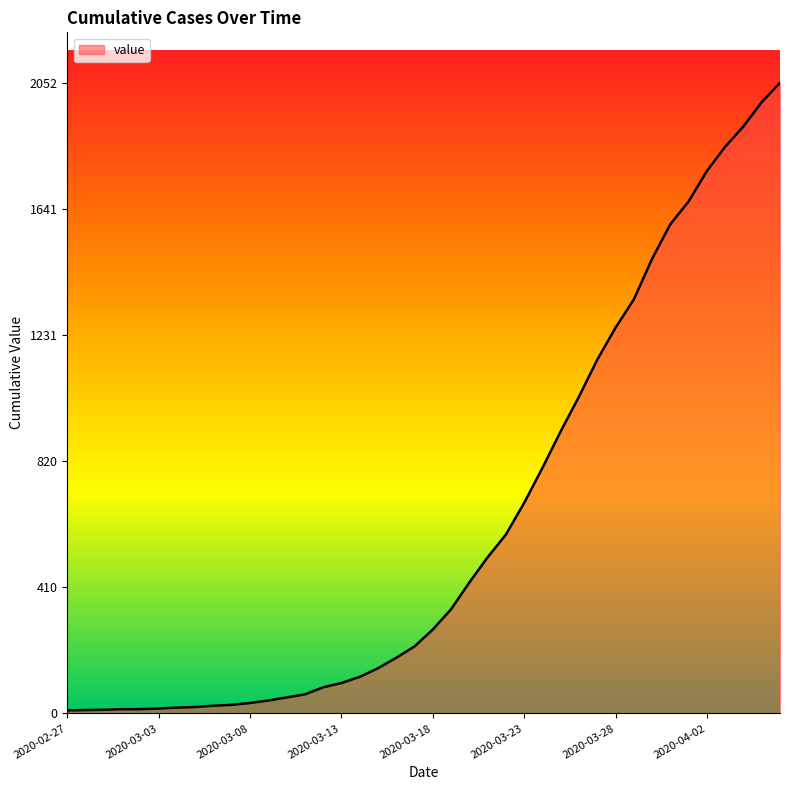

What is the greatest value displayed?

2052